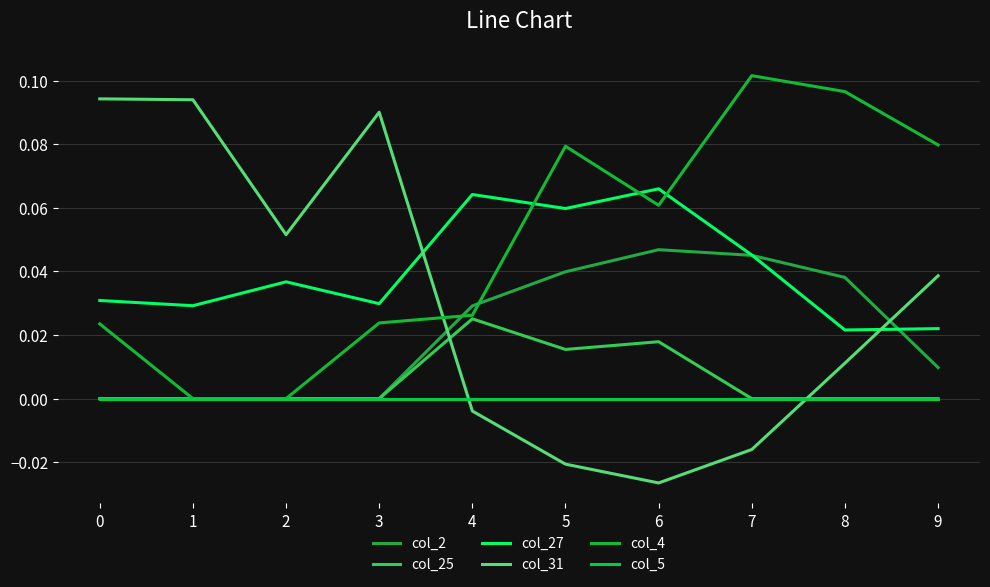

Does the chart have visible grid lines?

Yes